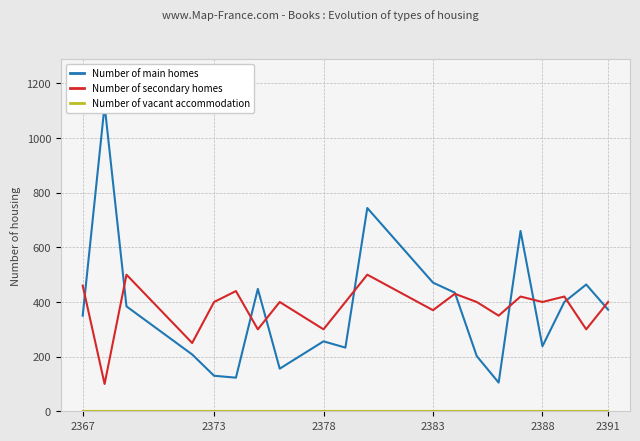

What is the maximum value for Number of secondary homes?

500.0